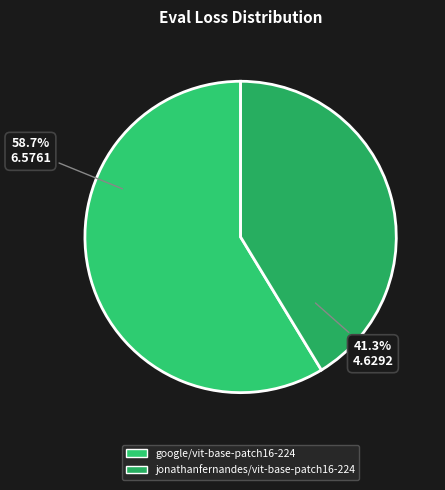

What is the smallest slice in the pie chart?

jonathanfernandes/vit-base-patch16-224